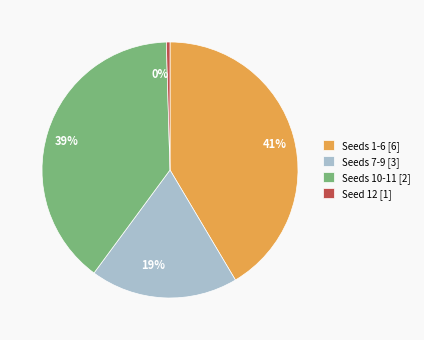

True or false: 0% accounts for 9% of the total.

False